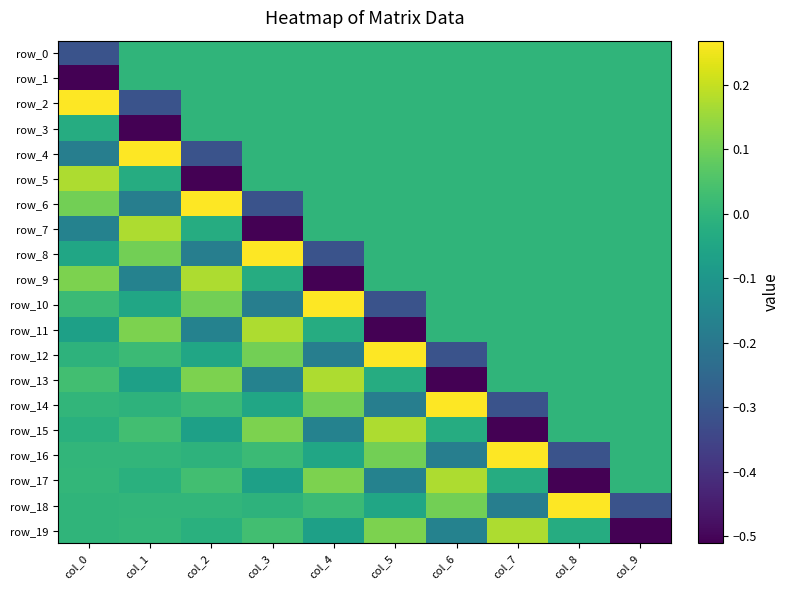

Reading left to right, list all the values displayed in this chart.

row_0: -0.3	0.0	0.0	0.0	0.0	0.0	0.0	0.0	0.0	0.0
row_1: -0.5	0.0	0.0	0.0	0.0	0.0	0.0	0.0	0.0	0.0
row_2: 0.3	-0.3	0.0	0.0	0.0	0.0	0.0	0.0	0.0	0.0
row_3: -0.0	-0.5	0.0	0.0	0.0	0.0	0.0	0.0	0.0	0.0
row_4: -0.2	0.3	-0.3	0.0	0.0	0.0	0.0	0.0	0.0	0.0
row_5: 0.2	-0.0	-0.5	0.0	0.0	0.0	0.0	0.0	0.0	0.0
row_6: 0.1	-0.2	0.3	-0.3	0.0	0.0	0.0	0.0	0.0	0.0
row_7: -0.2	0.2	-0.0	-0.5	0.0	0.0	0.0	0.0	0.0	0.0
row_8: -0.0	0.1	-0.2	0.3	-0.3	0.0	0.0	0.0	0.0	0.0
row_9: 0.1	-0.2	0.2	-0.0	-0.5	0.0	0.0	0.0	0.0	0.0
row_10: 0.0	-0.0	0.1	-0.2	0.3	-0.3	0.0	0.0	0.0	0.0
row_11: -0.1	0.1	-0.2	0.2	-0.0	-0.5	0.0	0.0	0.0	0.0
row_12: -0.0	0.0	-0.0	0.1	-0.2	0.3	-0.3	0.0	0.0	0.0
row_13: 0.0	-0.1	0.1	-0.2	0.2	-0.0	-0.5	0.0	0.0	0.0
row_14: 0.0	-0.0	0.0	-0.0	0.1	-0.2	0.3	-0.3	0.0	0.0
row_15: -0.0	0.0	-0.1	0.1	-0.2	0.2	-0.0	-0.5	0.0	0.0
row_16: 0.0	0.0	-0.0	0.0	-0.0	0.1	-0.2	0.3	-0.3	0.0
row_17: 0.0	-0.0	0.0	-0.1	0.1	-0.2	0.2	-0.0	-0.5	0.0
row_18: -0.0	0.0	0.0	-0.0	0.0	-0.0	0.1	-0.2	0.3	-0.3
row_19: -0.0	0.0	-0.0	0.0	-0.1	0.1	-0.2	0.2	-0.0	-0.5